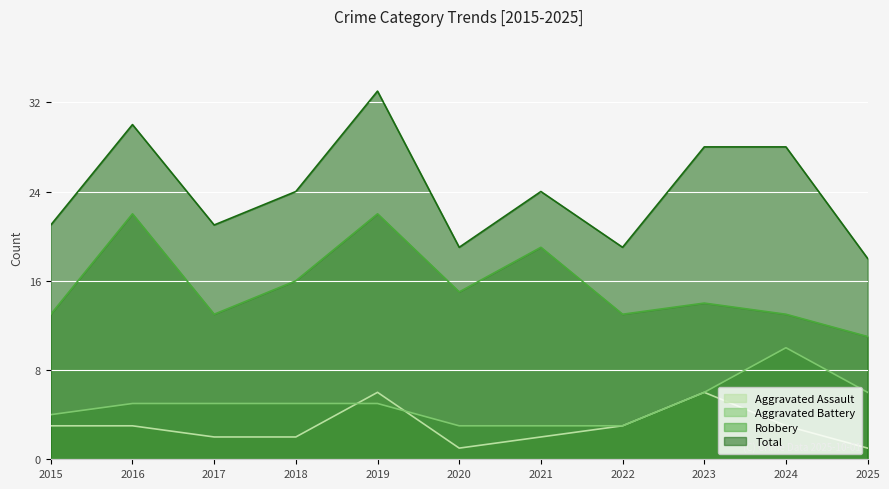

Where is the first local maximum for Robbery?

2016